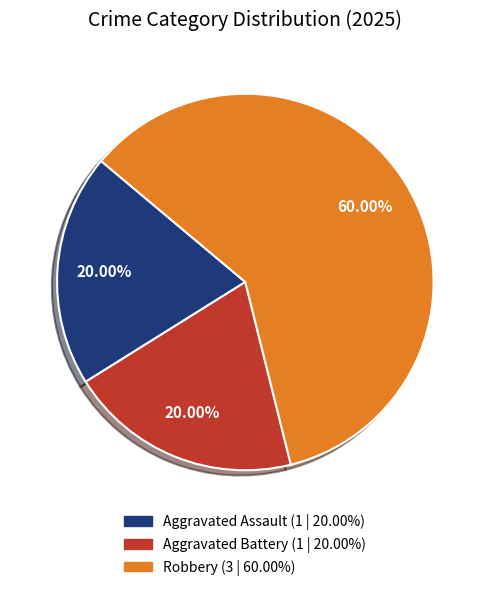

What is the ratio of the value at Robbery to the value at Aggravated Battery?

3.0